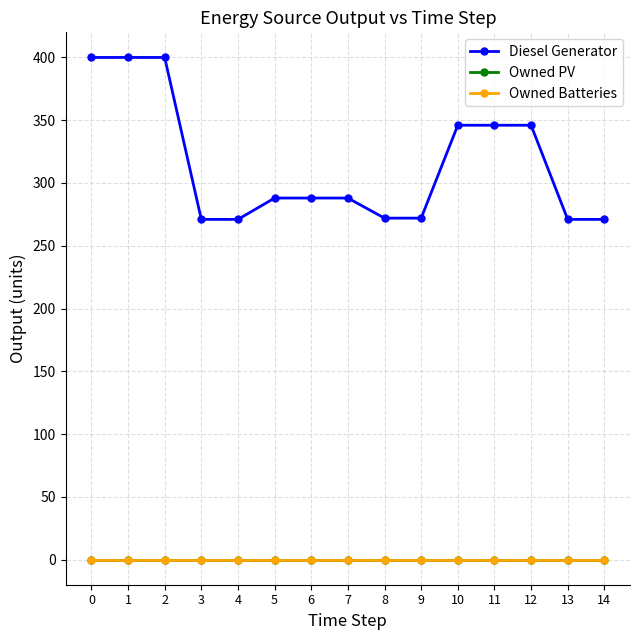

Reading left to right, list all the values displayed in this chart.

Diesel Generator: 400	400	400	271	271	288	288	288	272	272	346	346	346	271	271
Owned PV: 0	0	0	0	0	0	0	0	0	0	0	0	0	0	0
Owned Batteries: 0	0	0	0	0	0	0	0	0	0	0	0	0	0	0